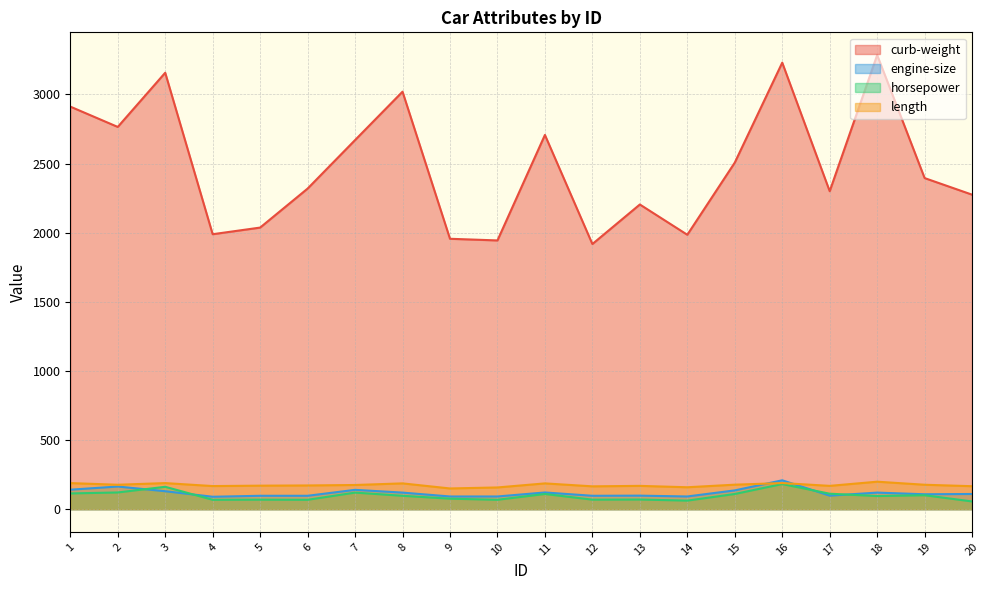

What is the approximate value of engine-size at 7?

140.0